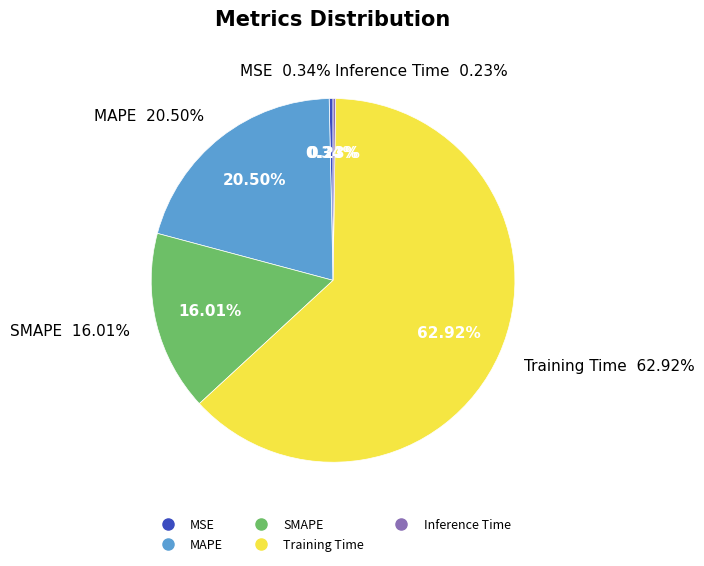

To the nearest percent, what is the difference between the largest and smallest slice percentages?

63%